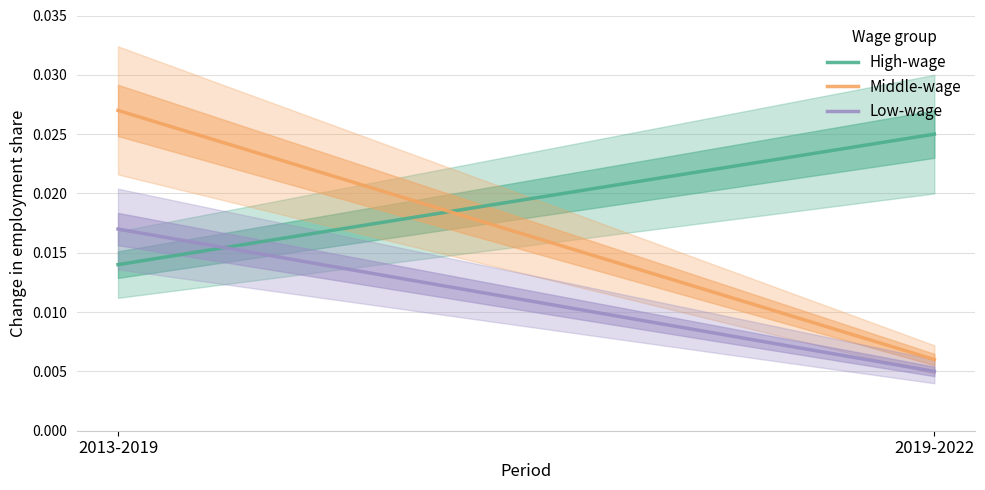

Between 2013-2019 and 2019-2022, which is larger?

2019-2022